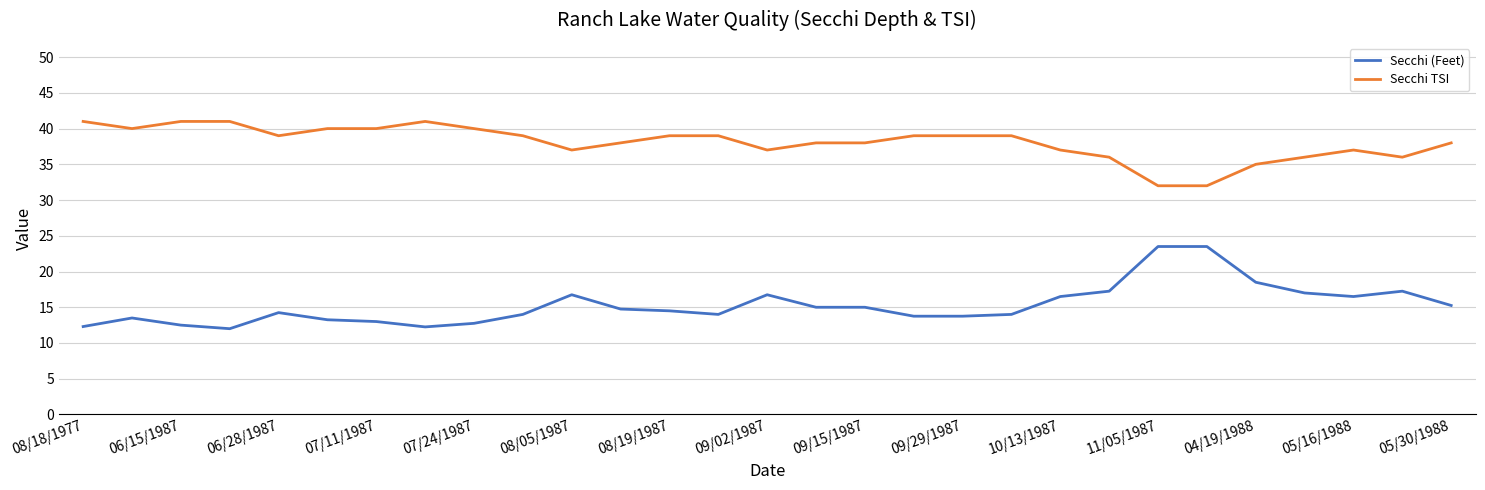

True or false: Secchi (Feet) and Secchi TSI intersect in this chart.

False